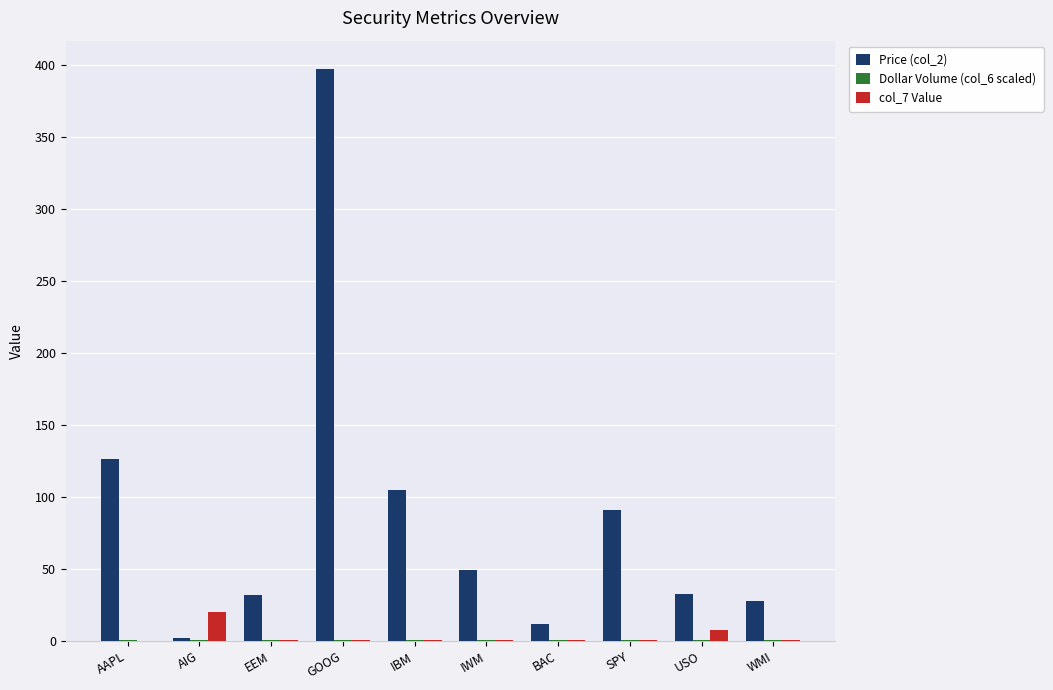

Which label corresponds to the largest value in the chart?

GOOG